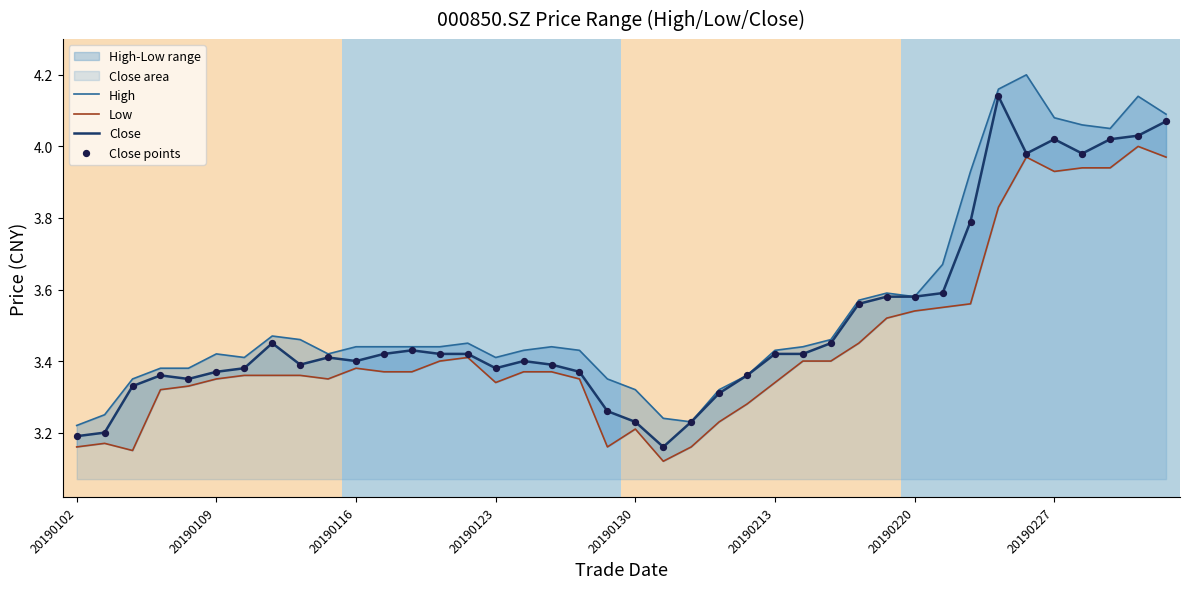

Which series has the largest total across all categories?

High